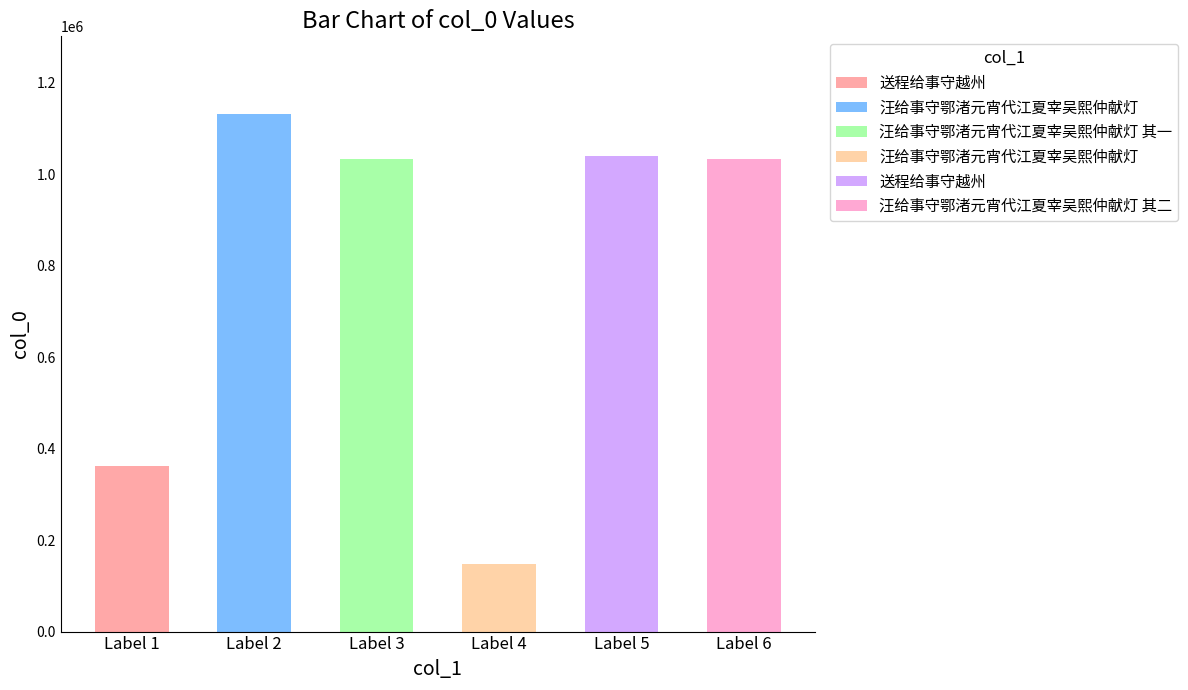

How many values are below 1033519?

3